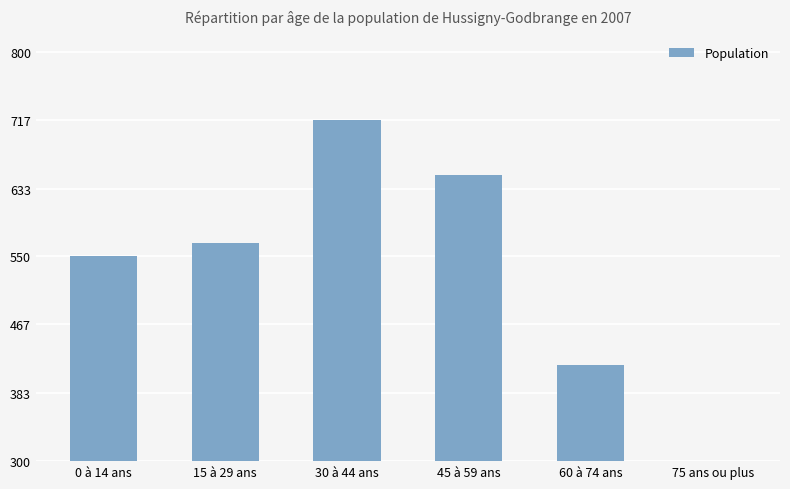

Reading left to right, extract all data points from this chart.

0 à 14 ans=550	15 à 29 ans=567	30 à 44 ans=717	45 à 59 ans=650	60 à 74 ans=417	75 ans ou plus=18